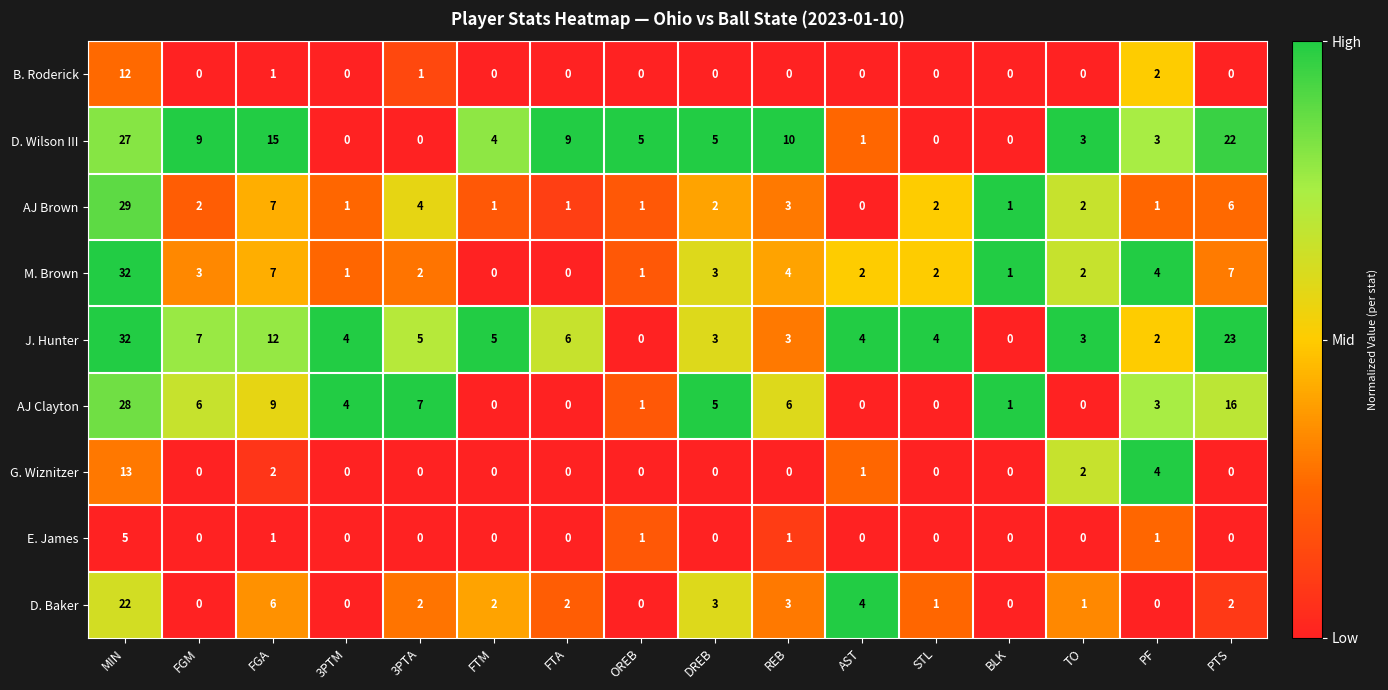

What is the spread (max minus min) of values at STL?

4